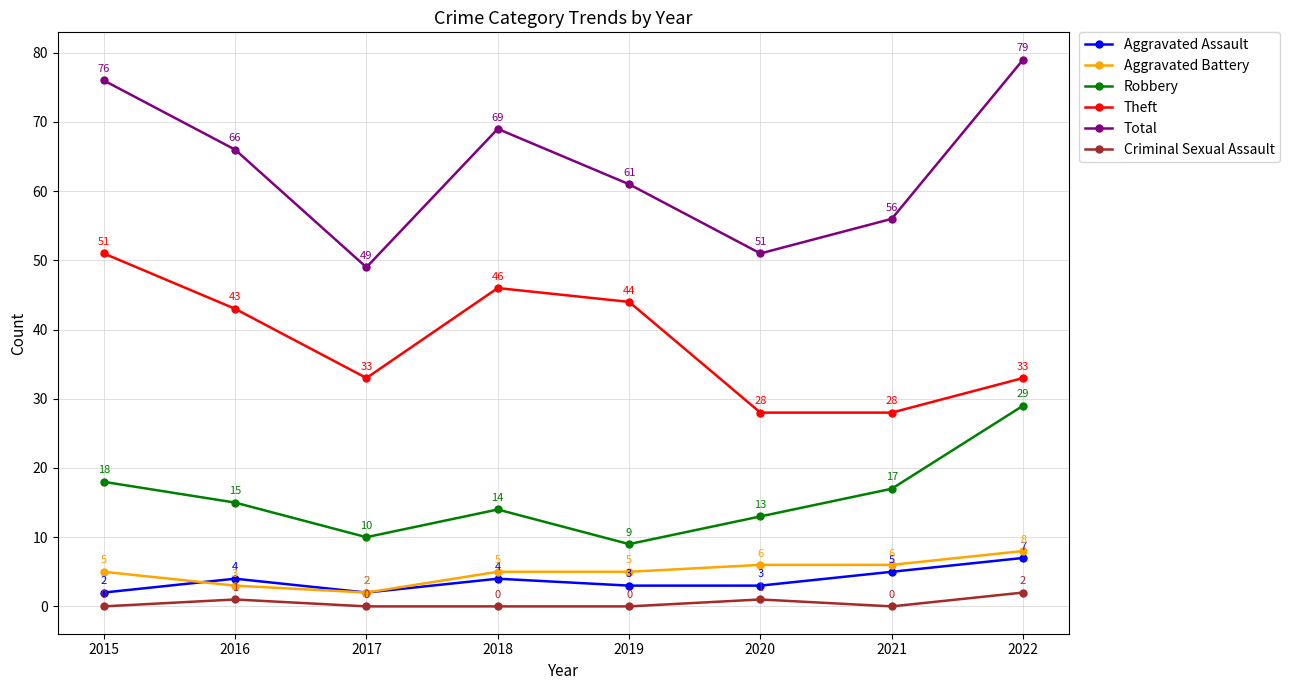

What are all the series names shown in the legend?

Aggravated Assault, Aggravated Battery, Robbery, Theft, Total, Criminal Sexual Assault